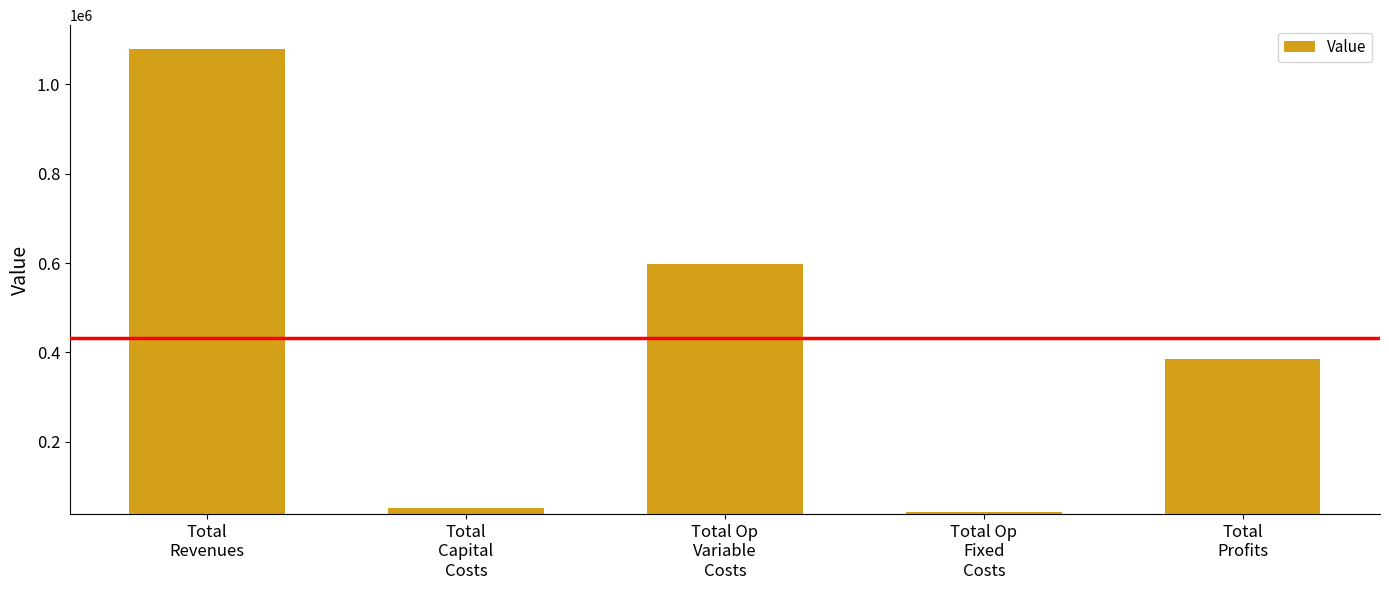

How many values exceed 385698?

3